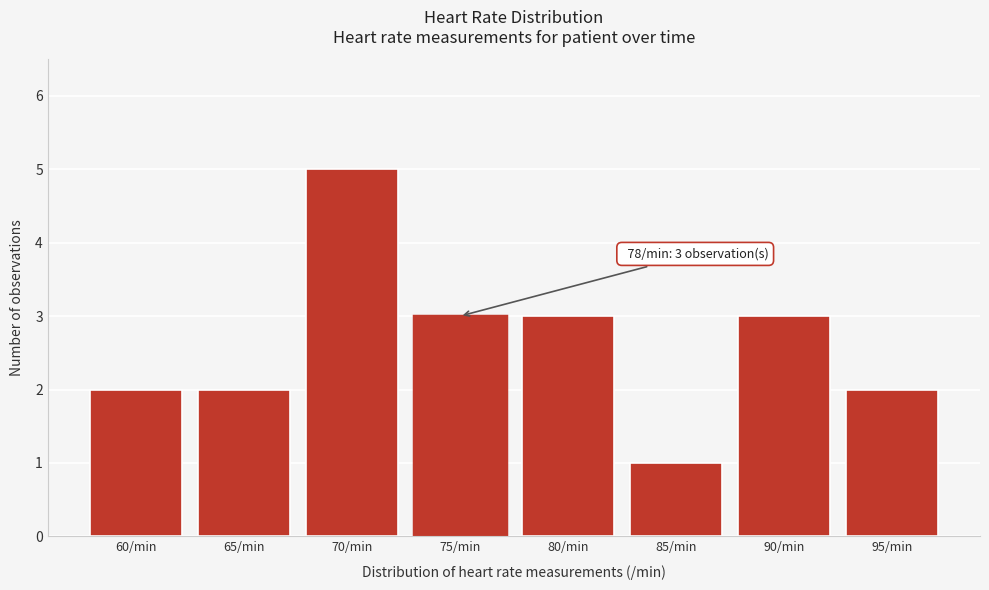

Reading left to right, list all the values displayed in this chart.

60/min=2	65/min=2	70/min=5	75/min=3	80/min=3	85/min=1	90/min=3	95/min=2